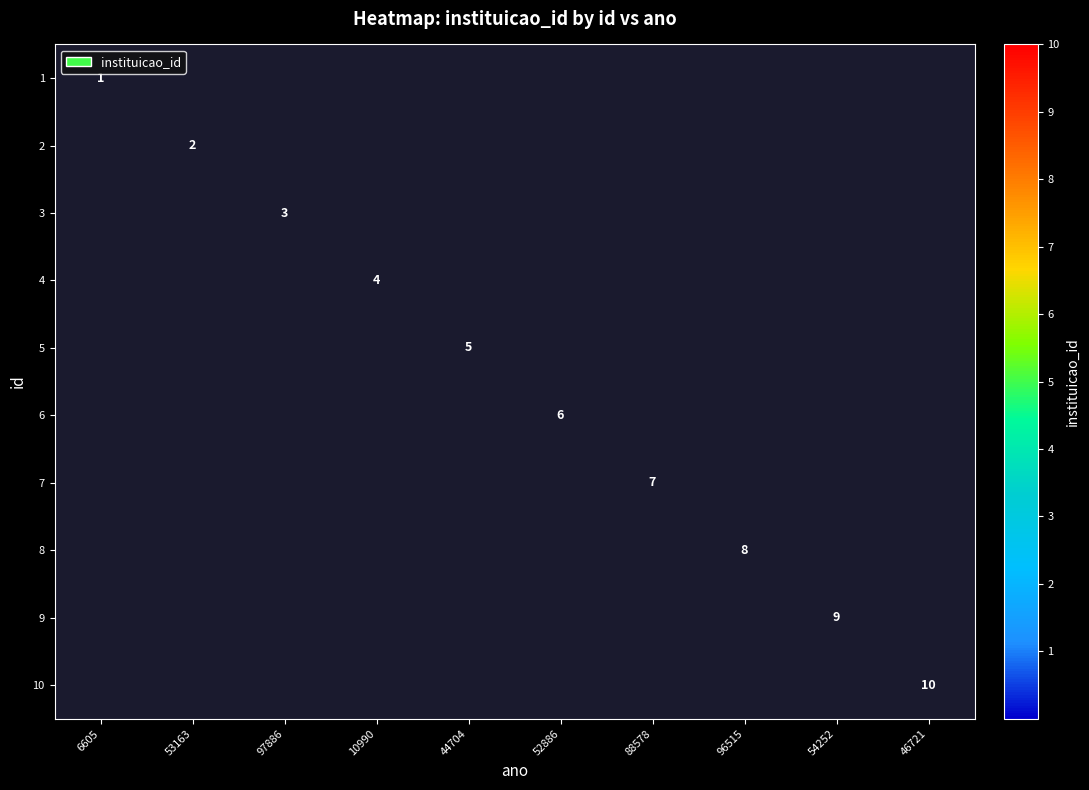

What is the minimum value for 1?

1.0